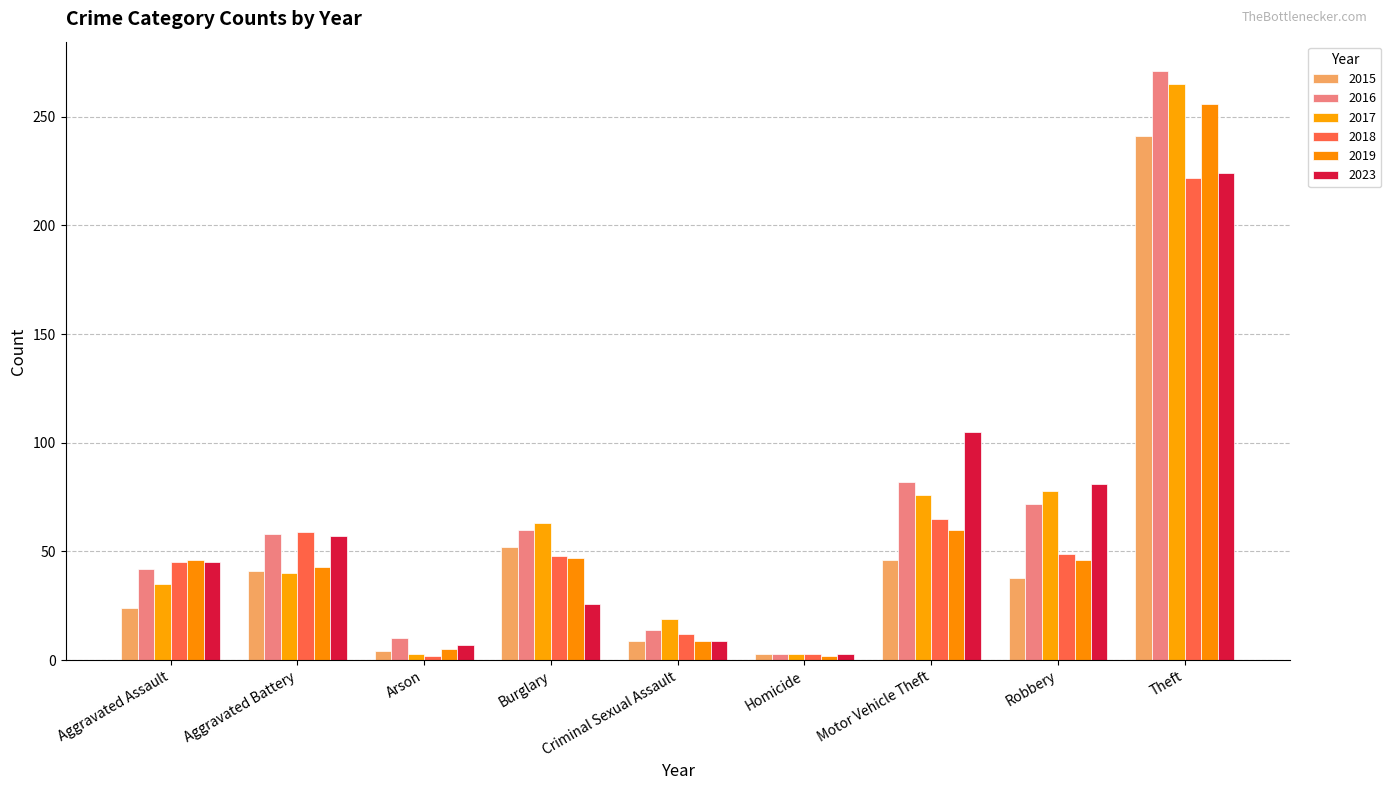

At how many categories does at least one series exceed 227?

1